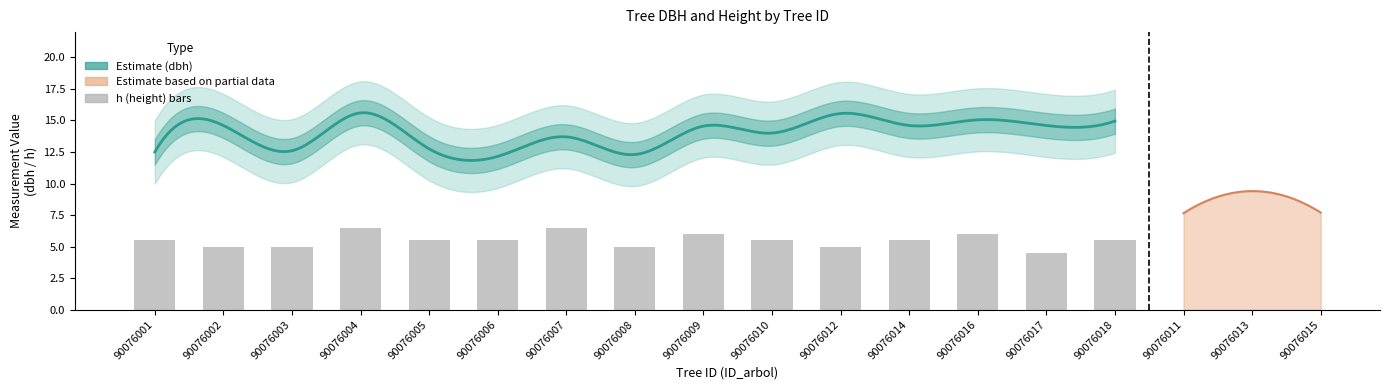

How many bars are there in total?

15